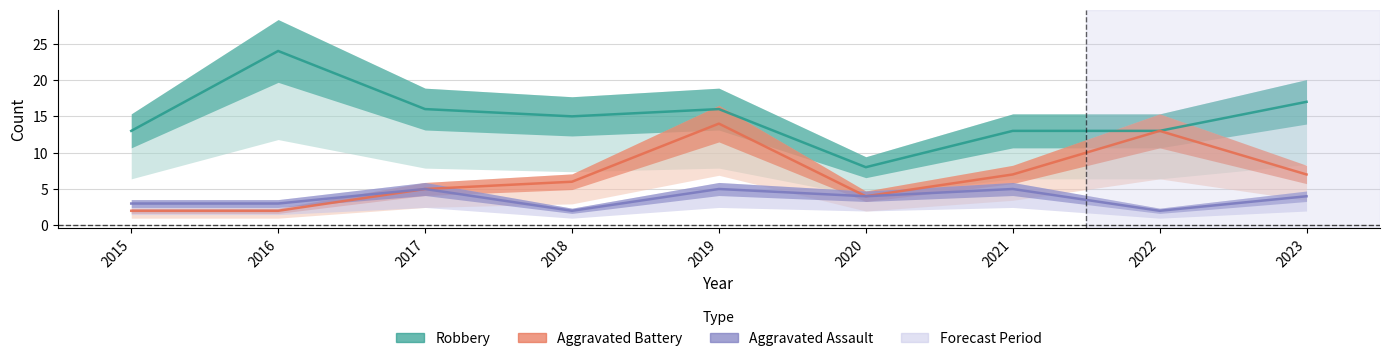

At which label does Robbery reach its minimum?

2020